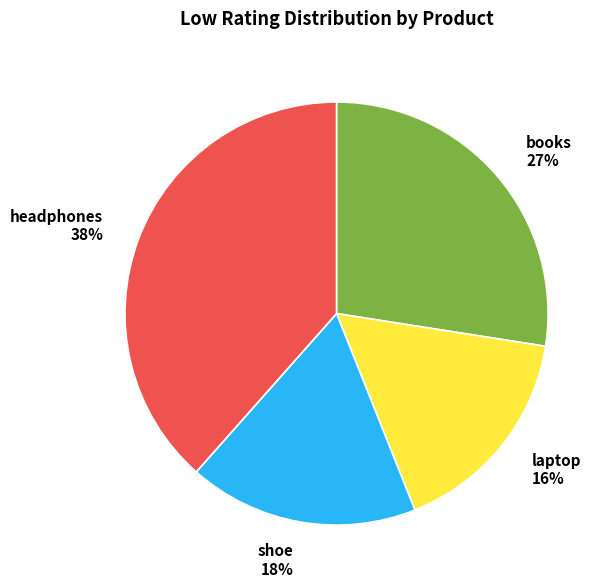

Is shoe the majority of the pie?

No